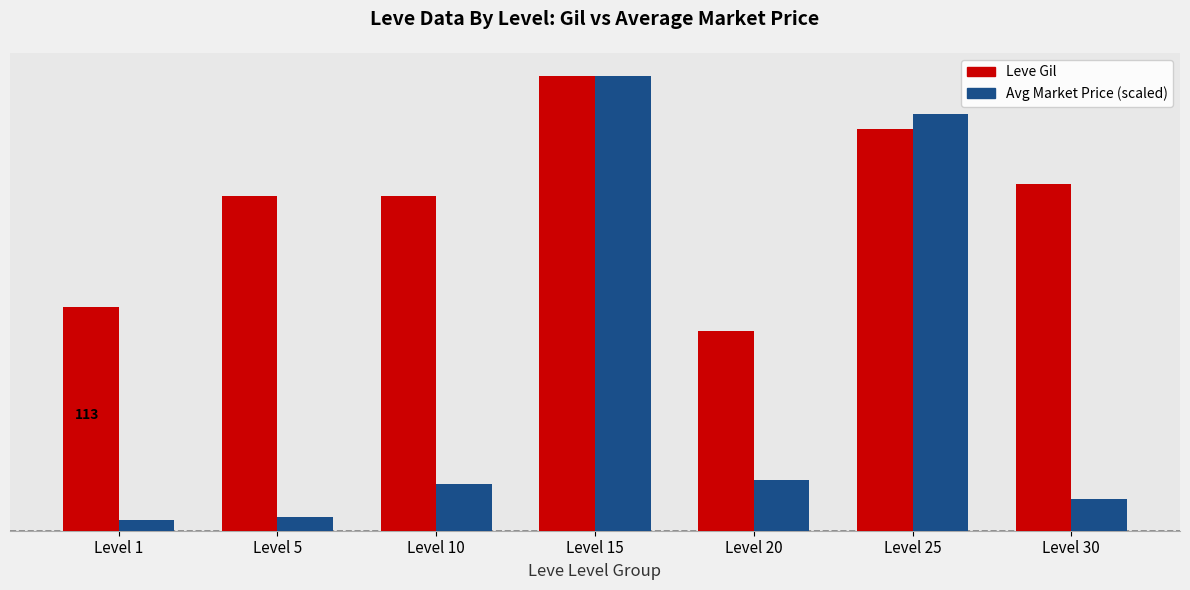

What are all the series names shown in the legend?

Leve Gil, Avg Market Price (scaled)